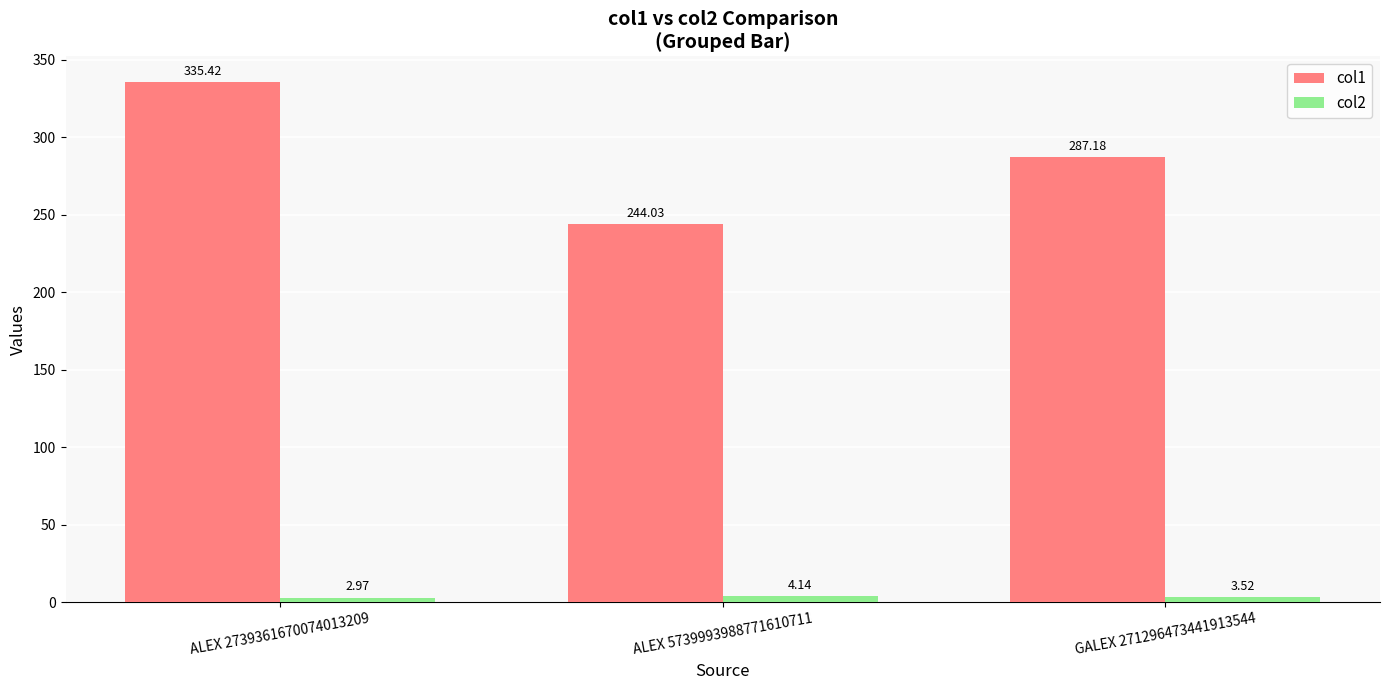

At ALEX 2739361670074013209, list the series in order from largest to smallest.

col1, col2